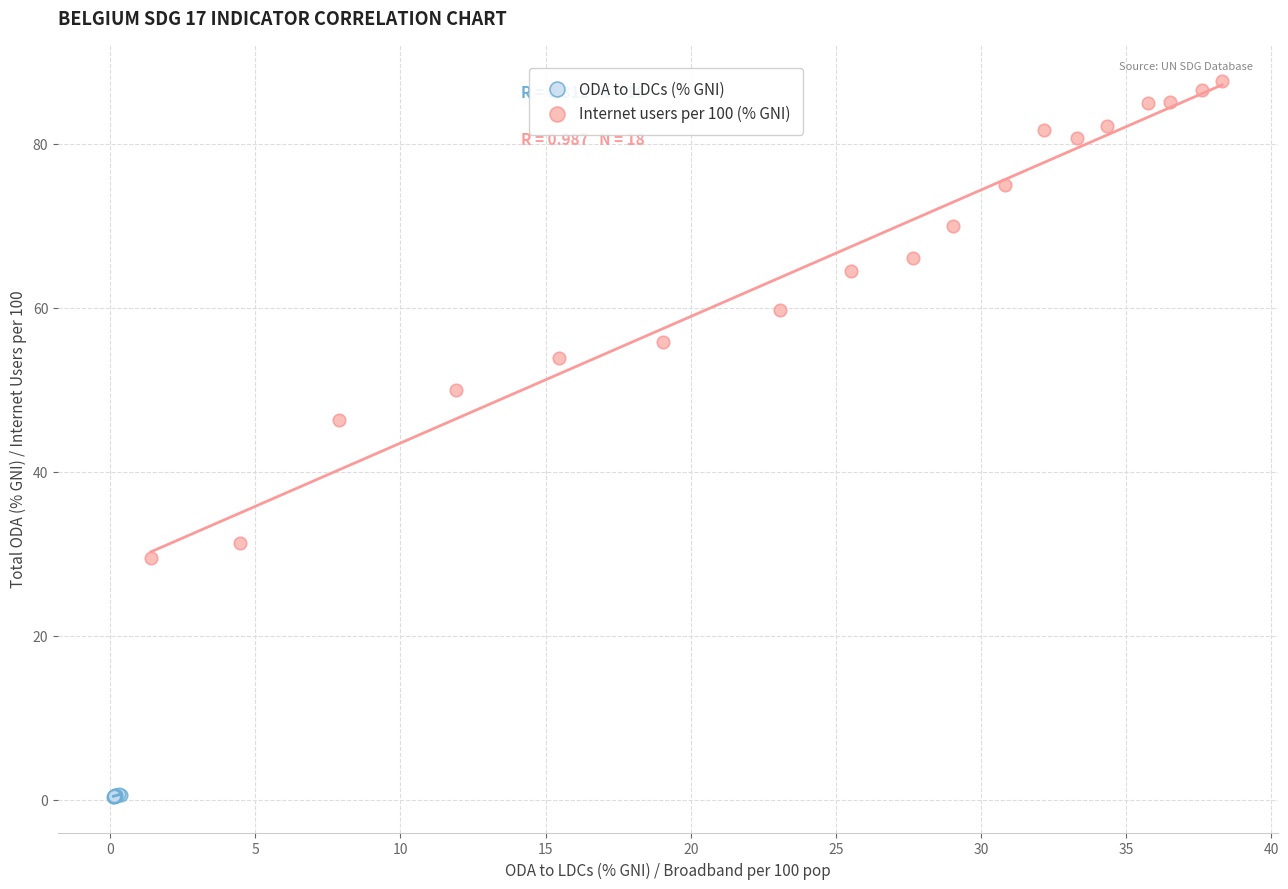

What are all the series names shown in the legend?

ODA to LDCs (% GNI), Internet users per 100 (% GNI)